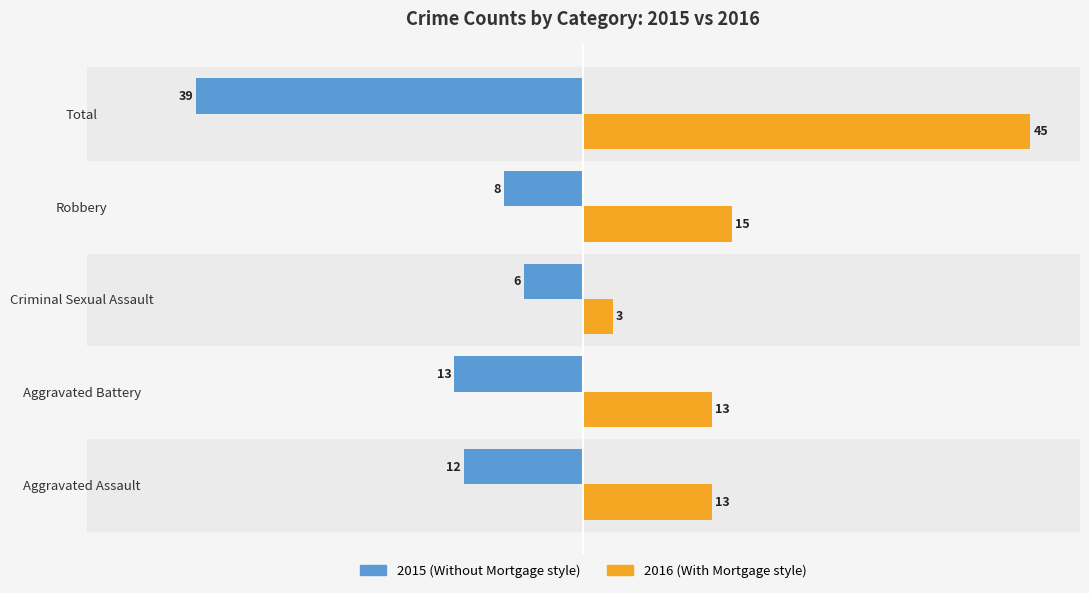

What is the difference between the highest and lowest values at Robbery?

23